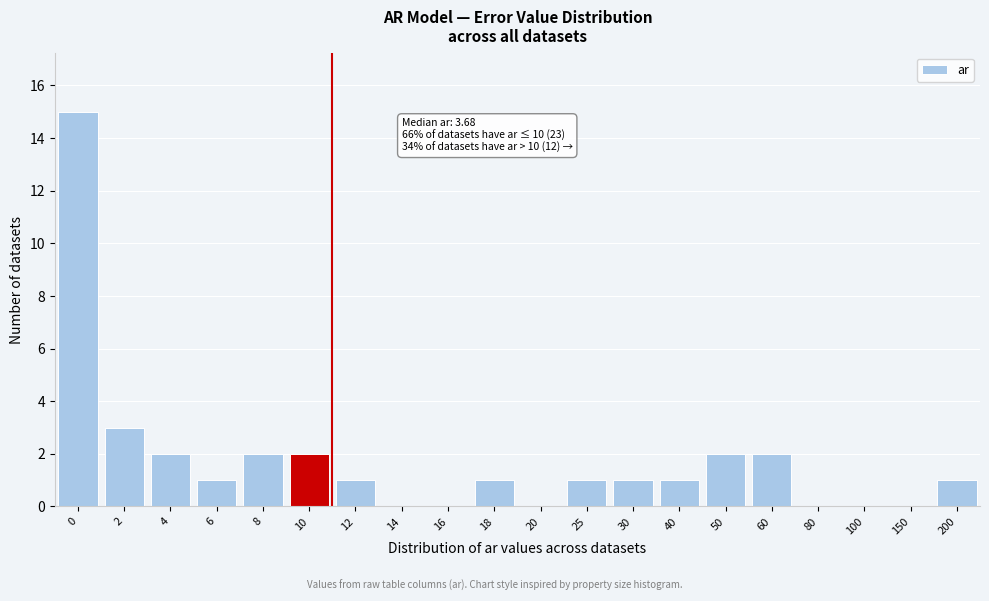

Reading left to right, list all the values displayed in this chart.

0=15	2=3	4=2	6=1	8=2	10=2	12=1	14=0	16=0	18=1	20=0	25=1	30=1	40=1	50=2	60=2	80=0	100=0	150=0	200=1